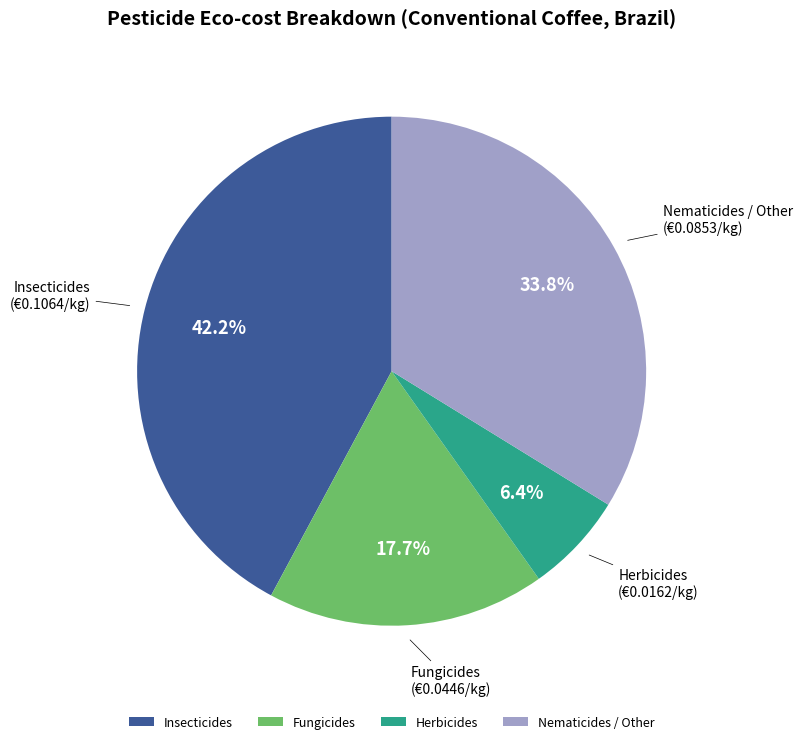

Is Nematicides / Other the majority of the pie?

No